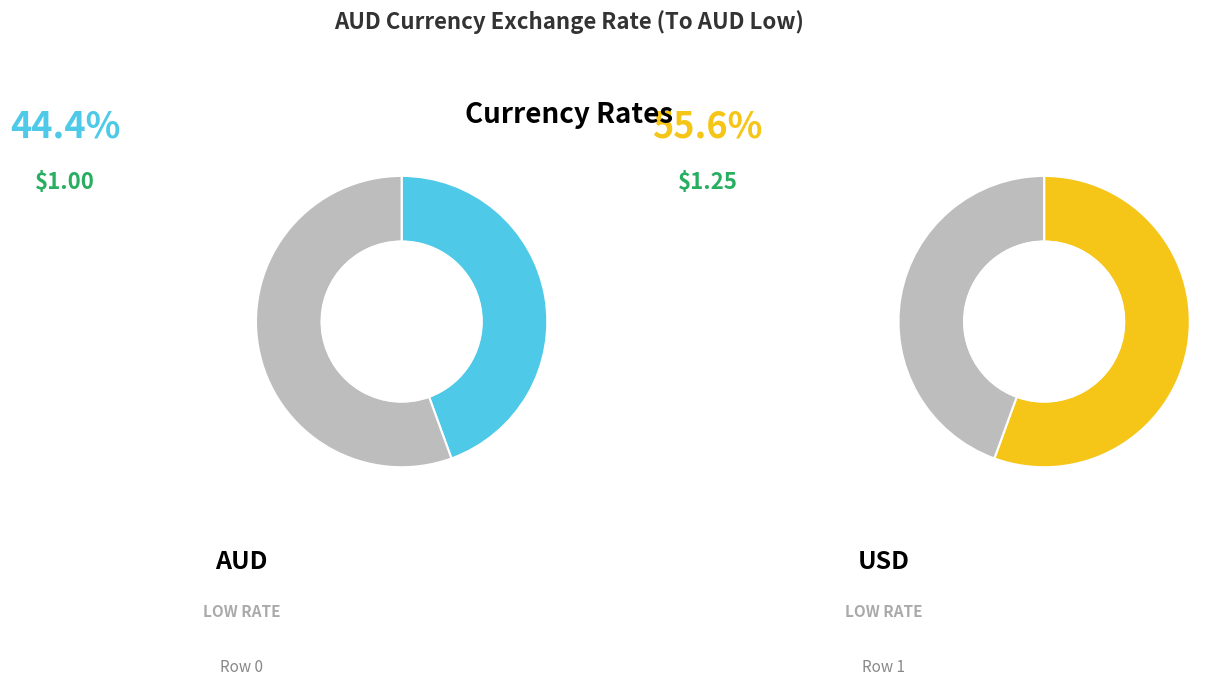

What percentage is NOT represented by USD?

44.4%